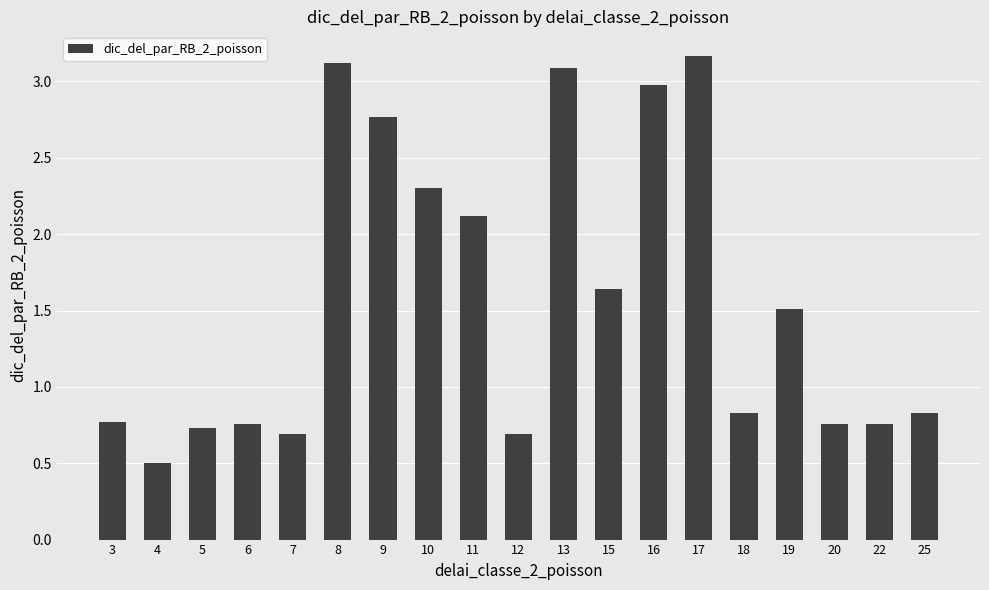

What is the value of the 7th bar from the left?

2.8